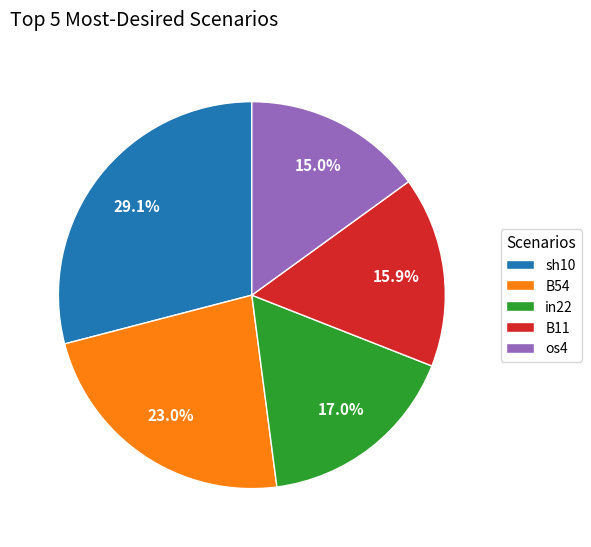

To the nearest percent, what portion does os4 represent?

15%